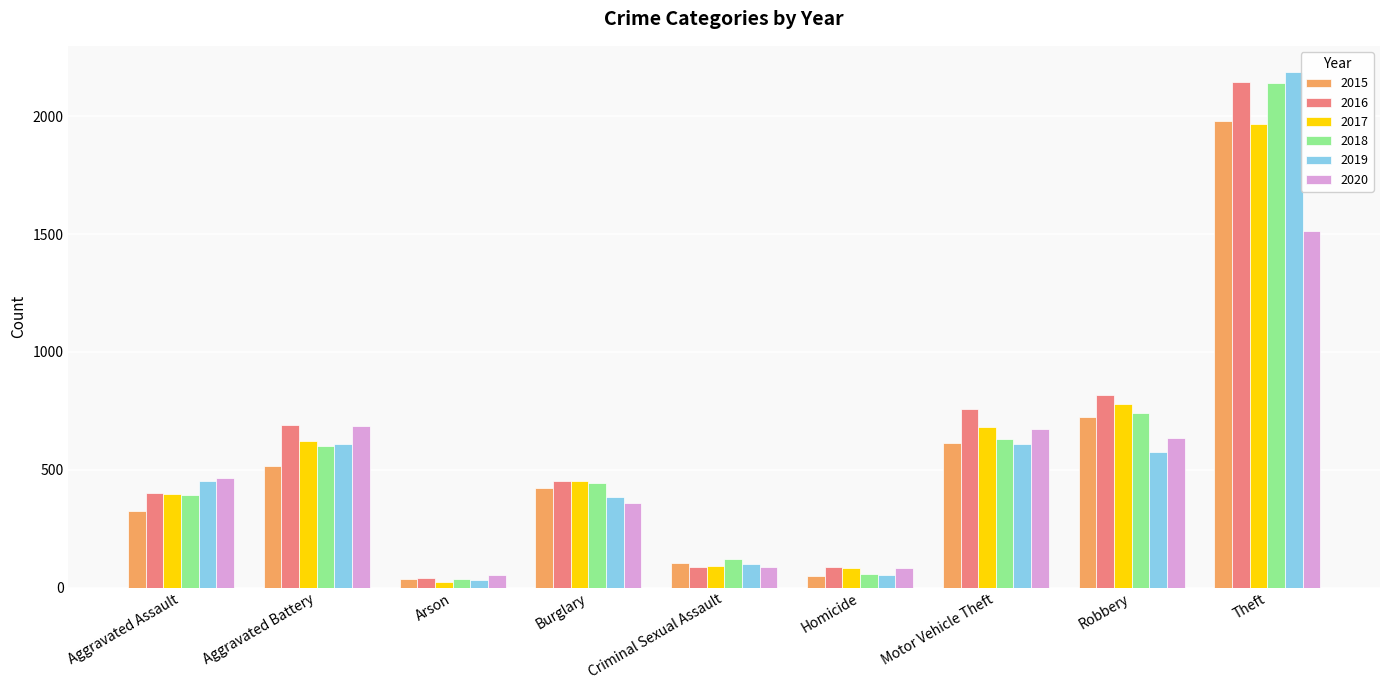

Where does the 2017 series first go above 453?

Aggravated Battery